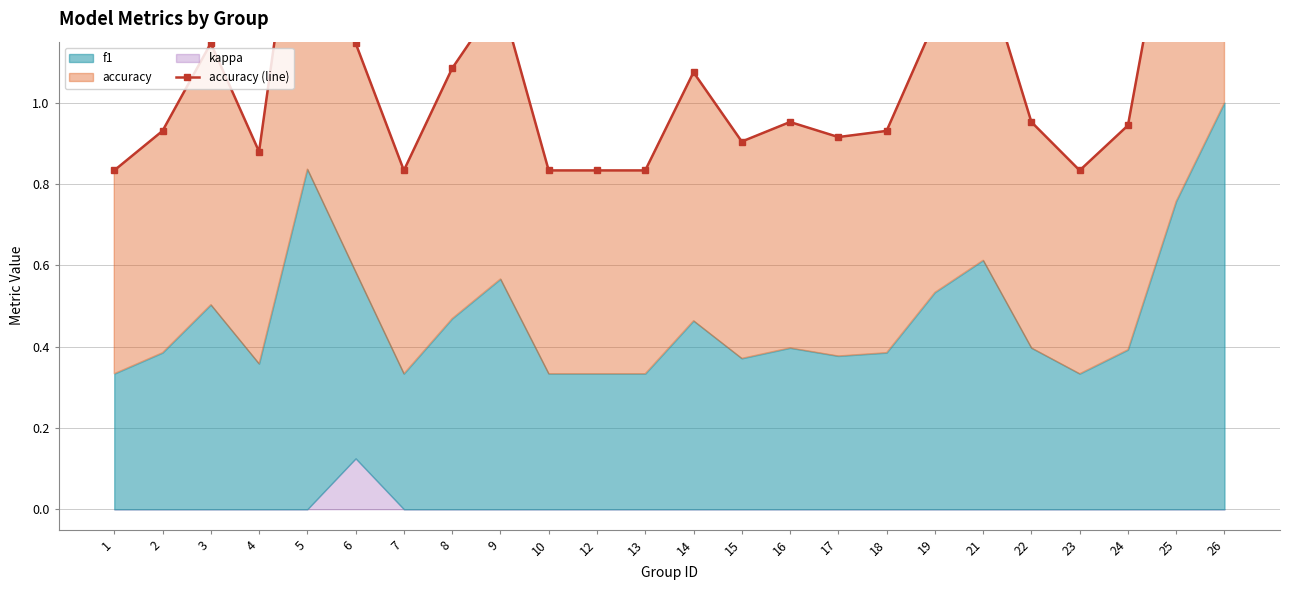

Reading left to right, what are all the values shown in this chart?

1=0.8	2=0.9	3=1.1	4=0.9	5=1.7	6=1.1	7=0.8	8=1.1	9=1.3	10=0.8	12=0.8	13=0.8	14=1.1	15=0.9	16=1.0	17=0.9	18=0.9	19=1.2	21=1.3	22=1.0	23=0.8	24=0.9	25=1.6	26=2.0